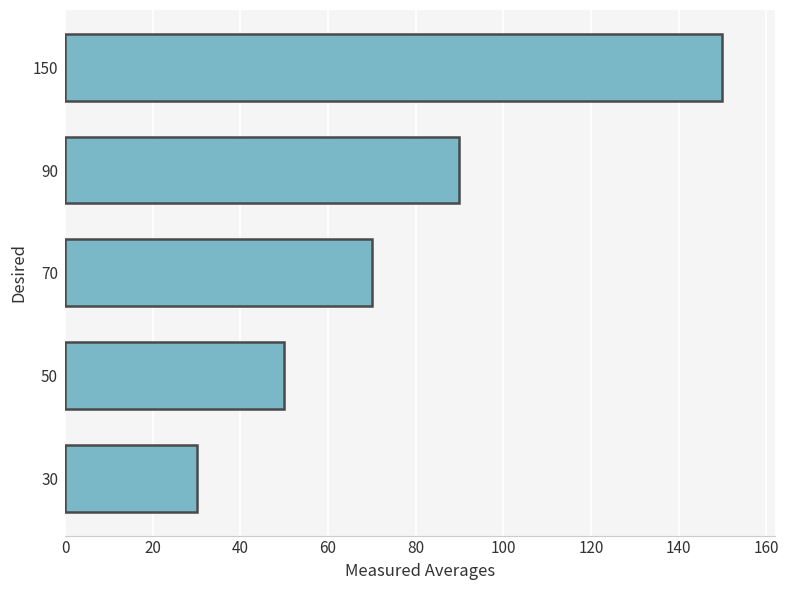

What is the change in value from 30 to 50?

+20.0